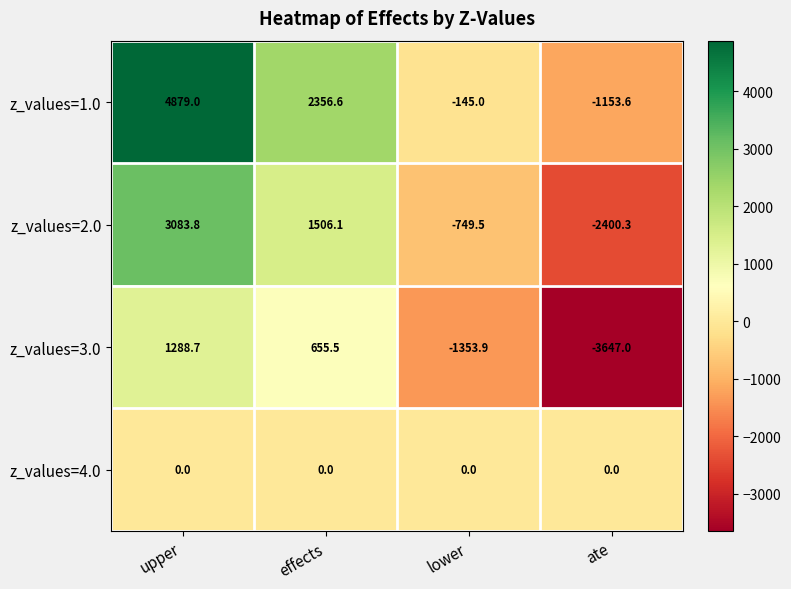

Reading left to right, extract all data points from this chart.

z_values=1.0: upper=4879.0	effects=2356.6	lower=-145.0	ate=-1153.6
z_values=2.0: upper=3083.8	effects=1506.1	lower=-749.5	ate=-2400.3
z_values=3.0: upper=1288.7	effects=655.5	lower=-1353.9	ate=-3647.0
z_values=4.0: upper=0.0	effects=0.0	lower=0.0	ate=0.0